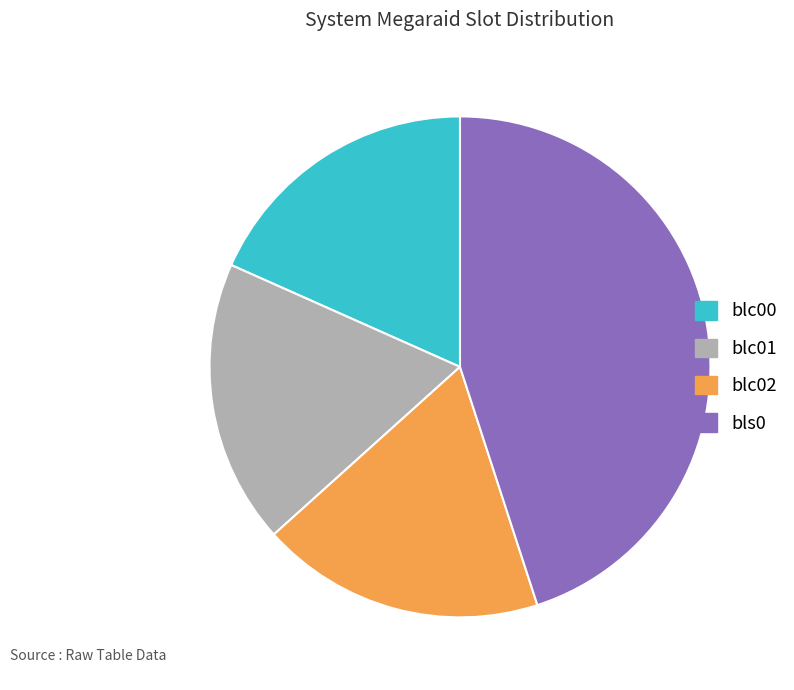

Approximately how many times larger is the value at bls0 compared to blc01?

2.5